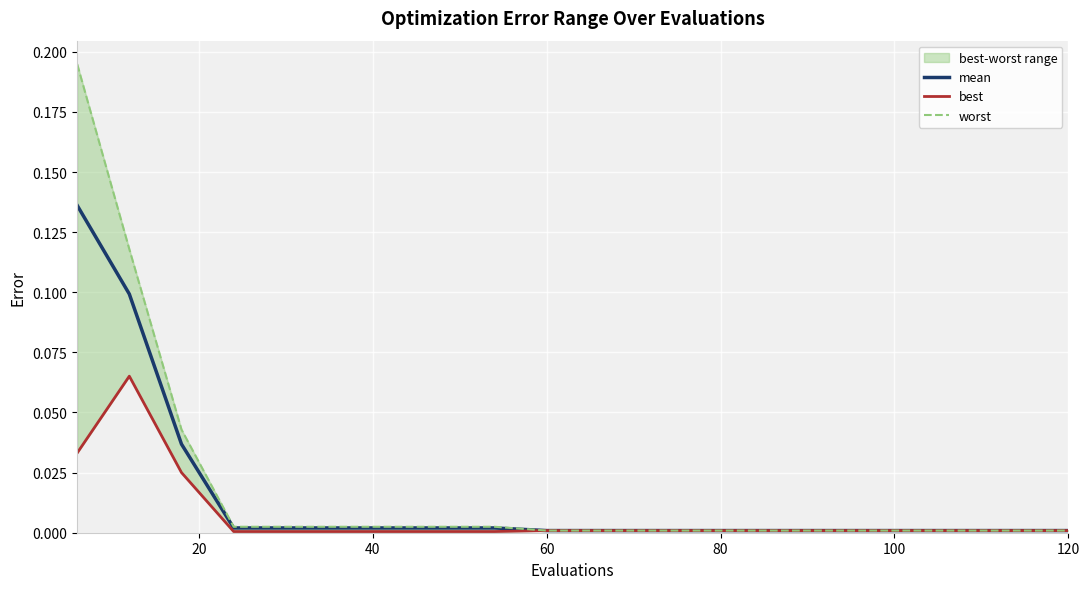

The value of best at 100 is 0.0. True or false?

True